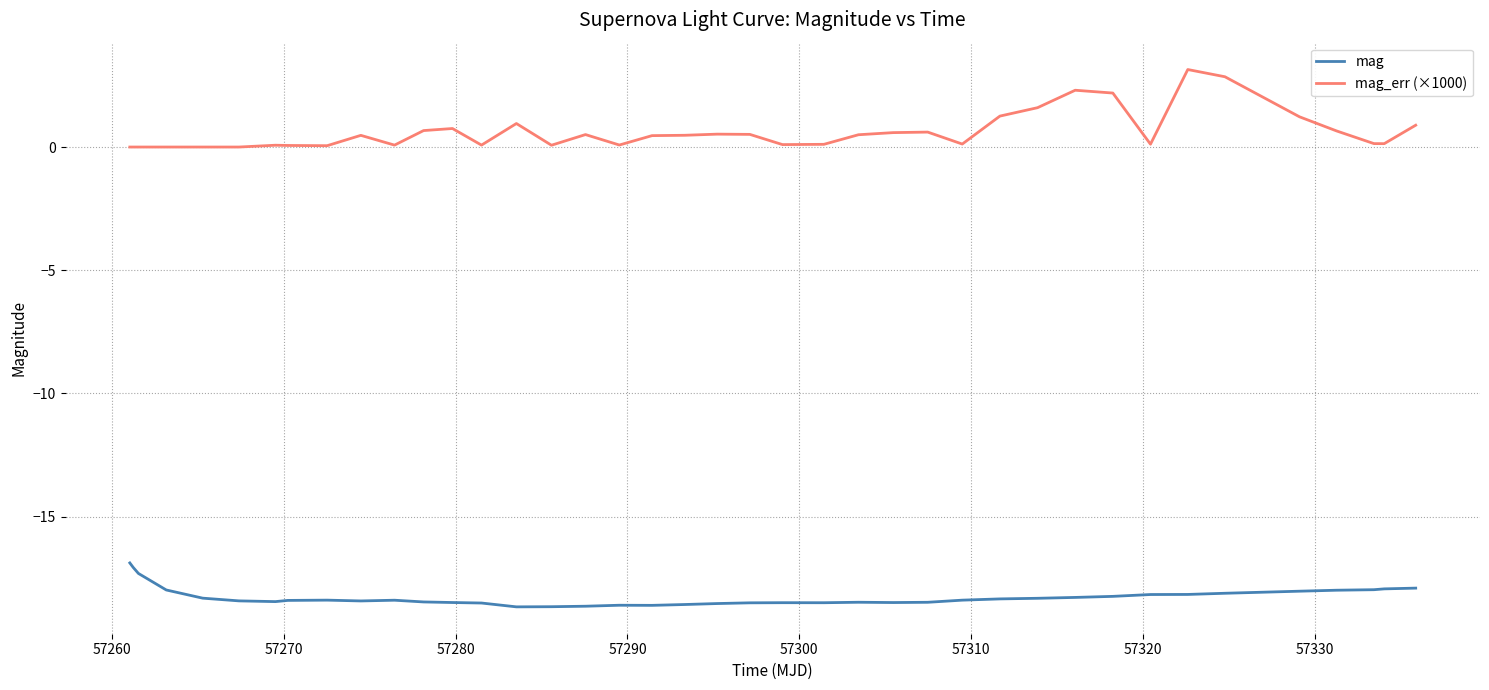

What is the average value of the mag_err (×1000) series?

0.6